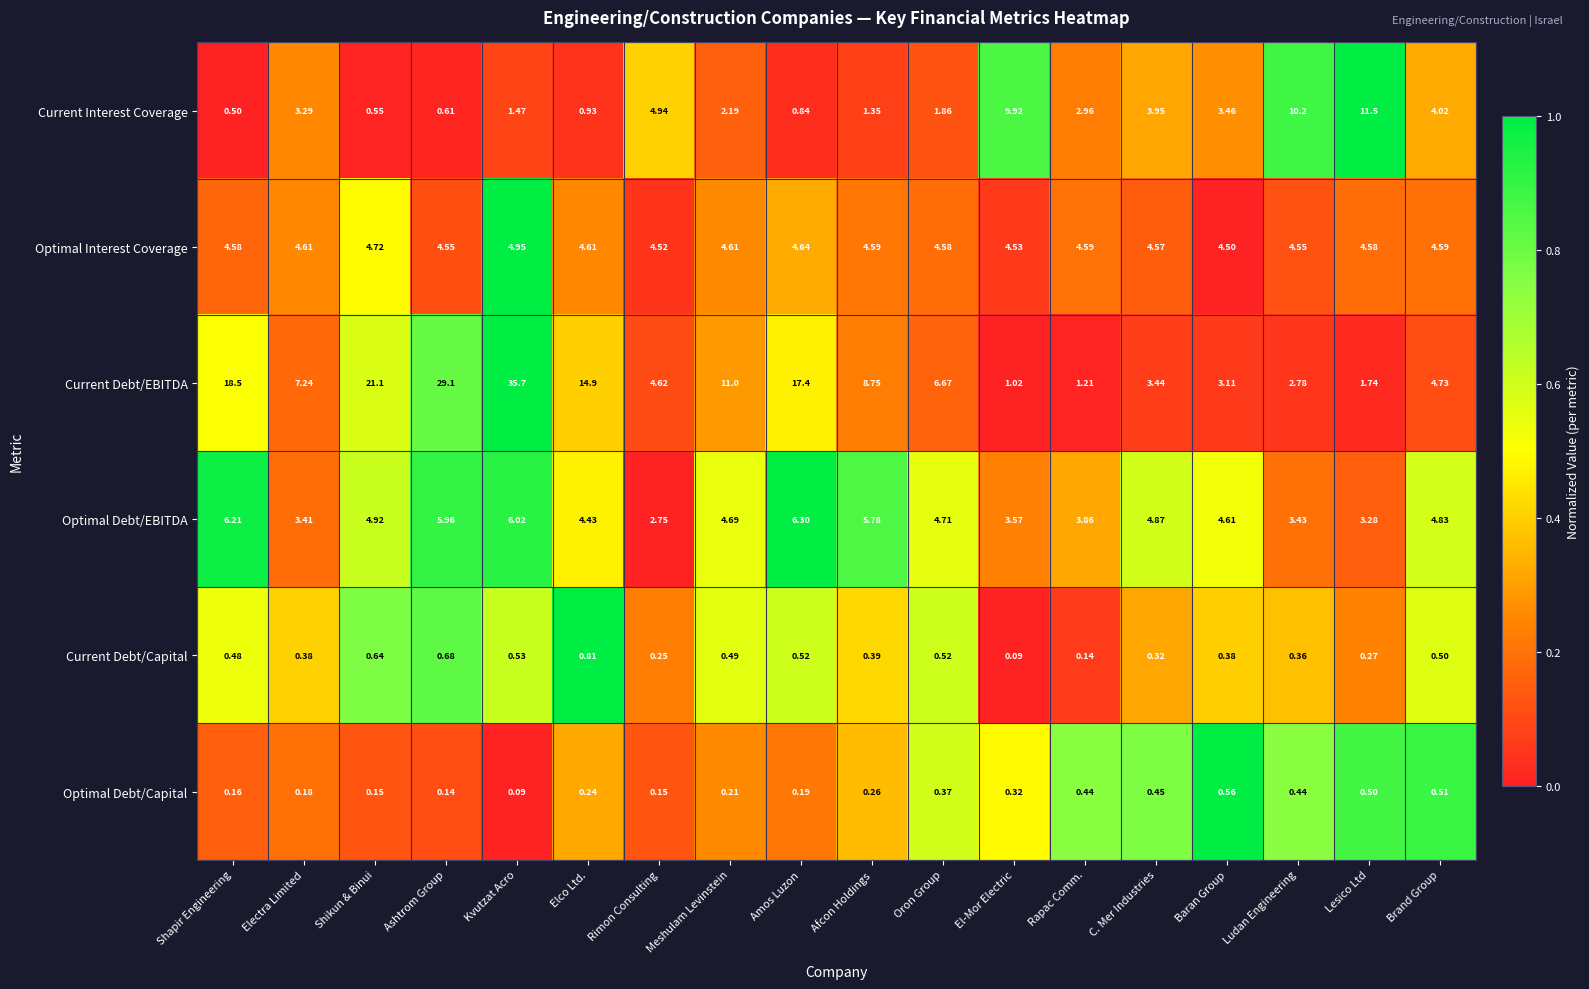

Which series has the largest total across all categories?

Current Debt/EBITDA